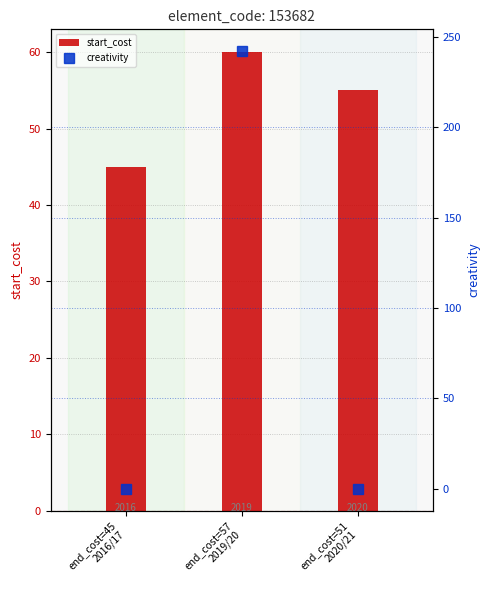

At which category does the chart reach its peak across all series?

end_cost=57
2019/20